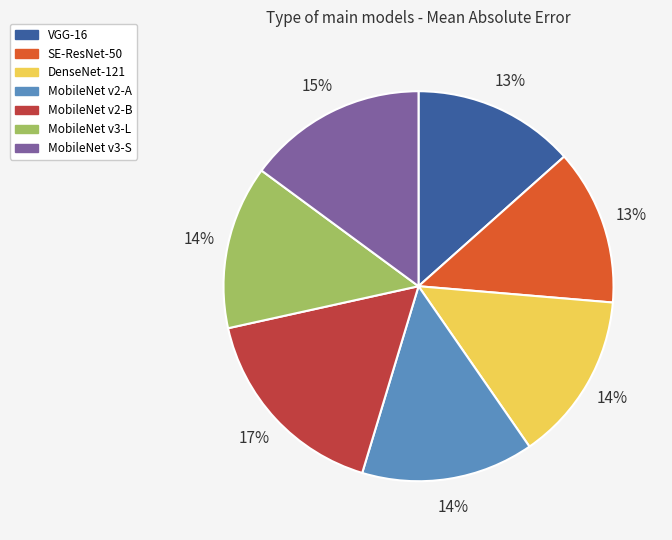

Is there a majority slice in this chart?

No